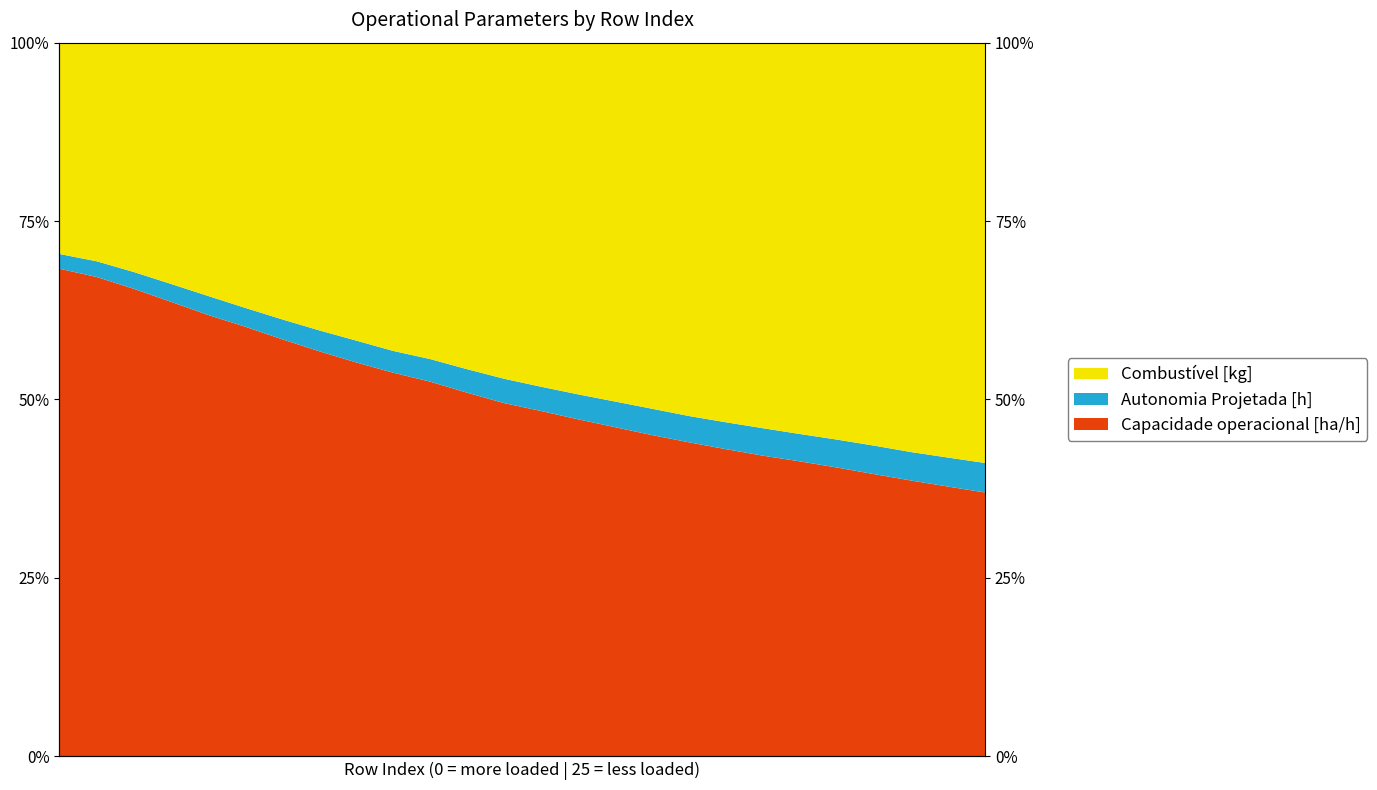

Between 3 and 25, which series saw the biggest shift?

Combustível [kg]